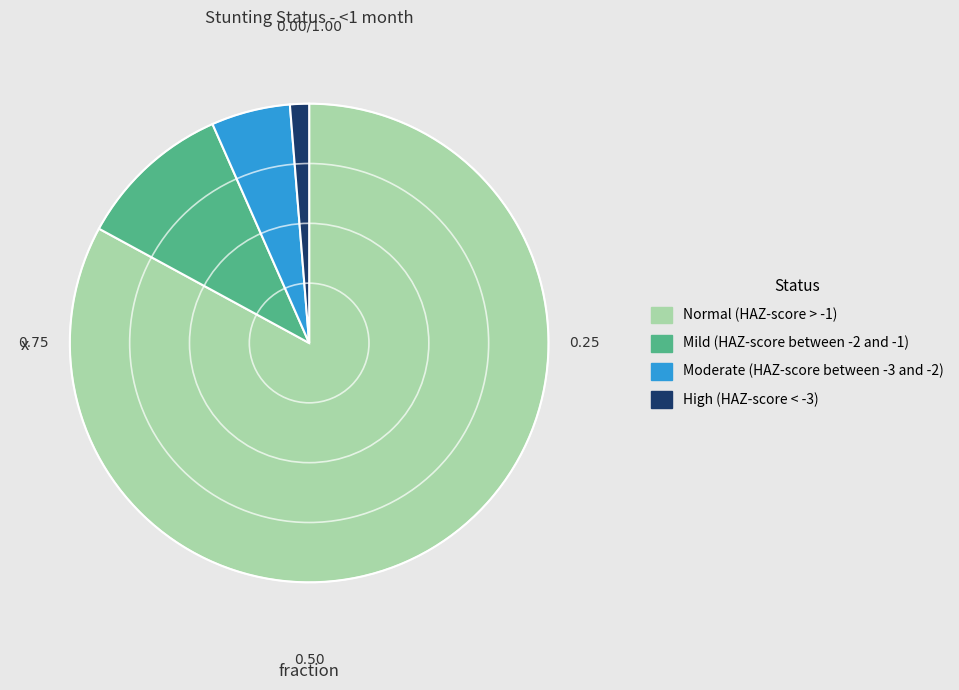

Which has a higher value, High (HAZ-score < -3) or Normal (HAZ-score > -1)?

Normal (HAZ-score > -1)